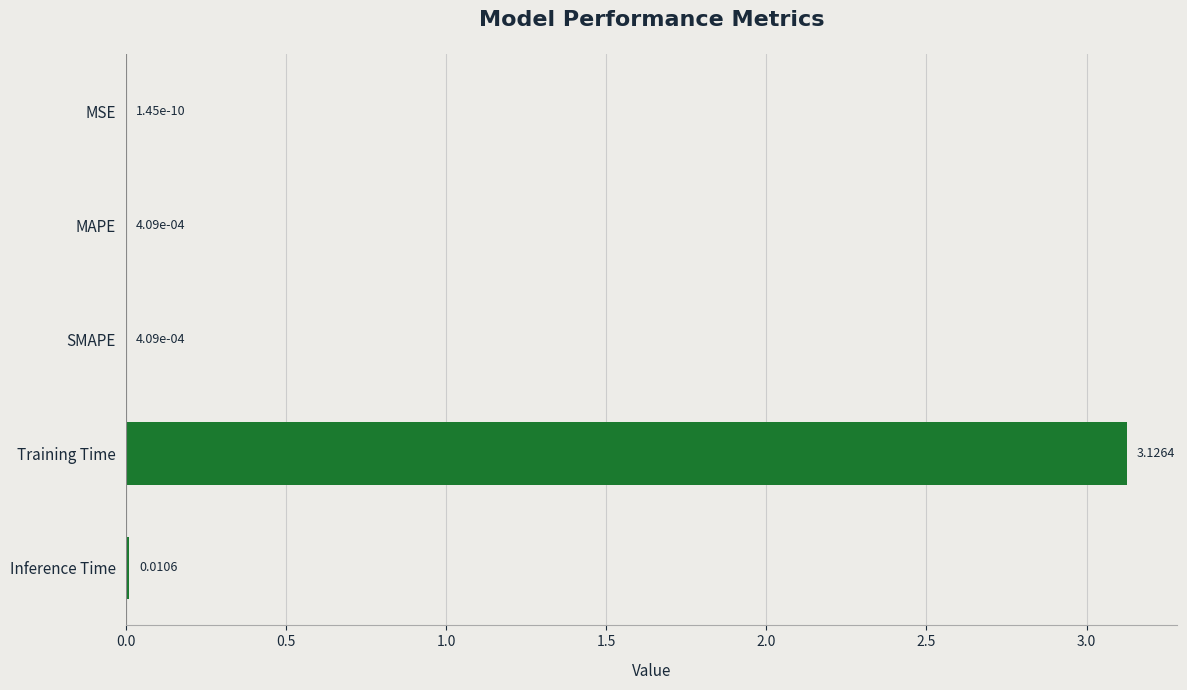

At which label is the value closest to 1?

Inference Time